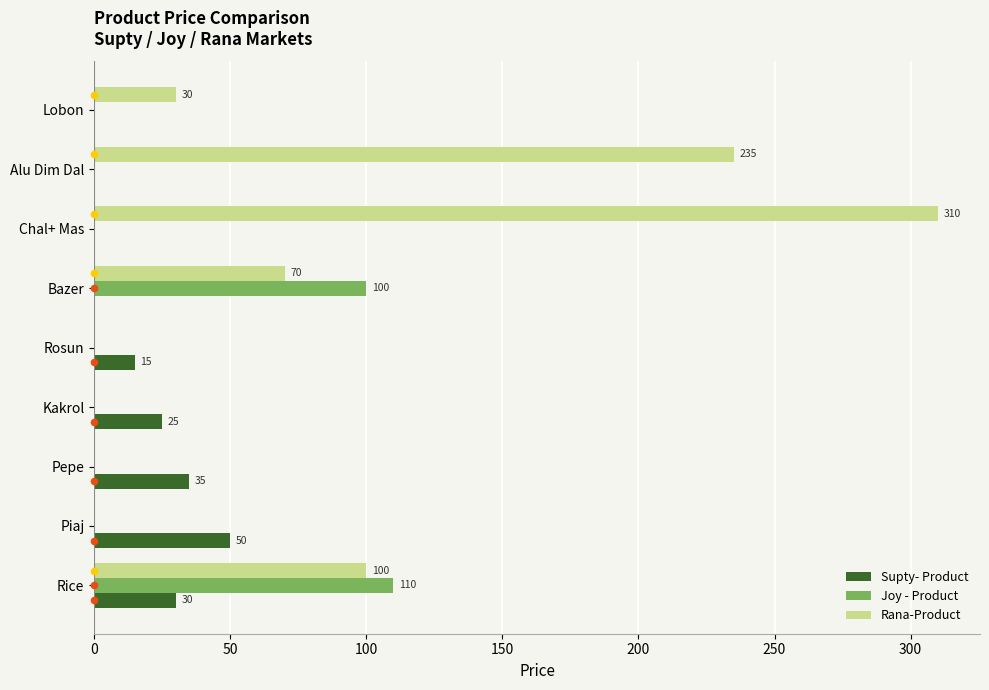

Which series reaches the minimum Y coordinate?

Supty- Product